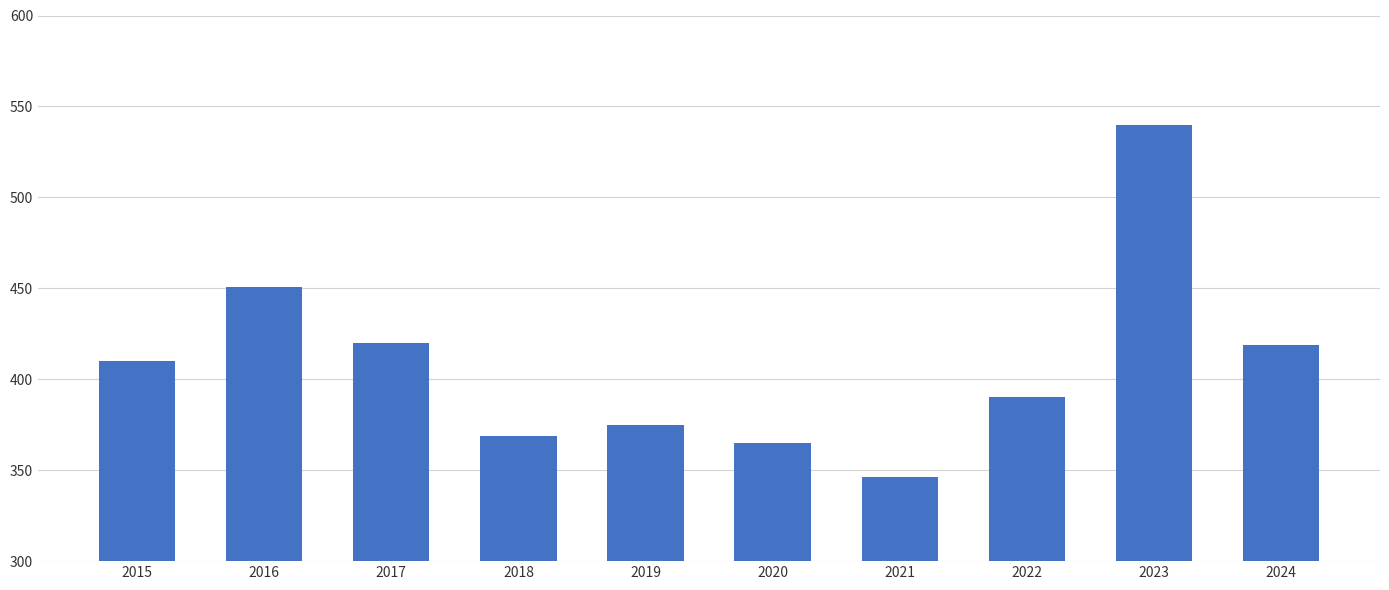

At which category does the chart reach its minimum across all series?

2021